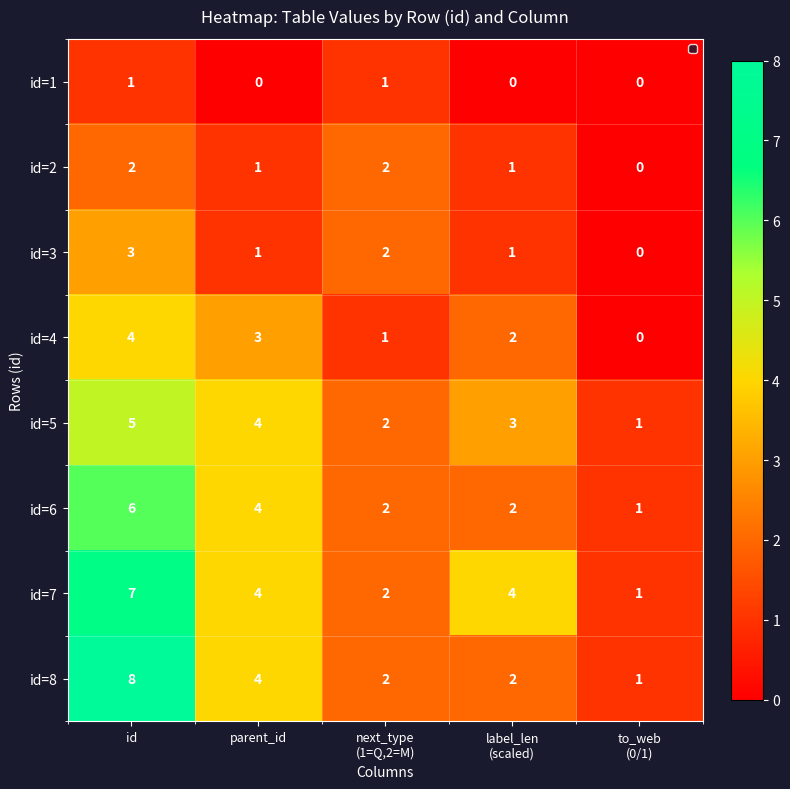

At which category is the sum across all series the highest?

id